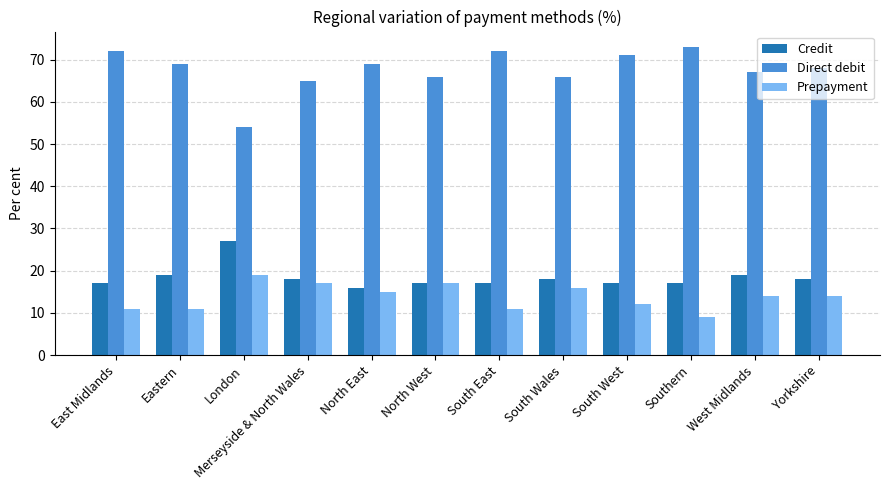

The Direct debit series shows 25 at Yorkshire. True or false?

False